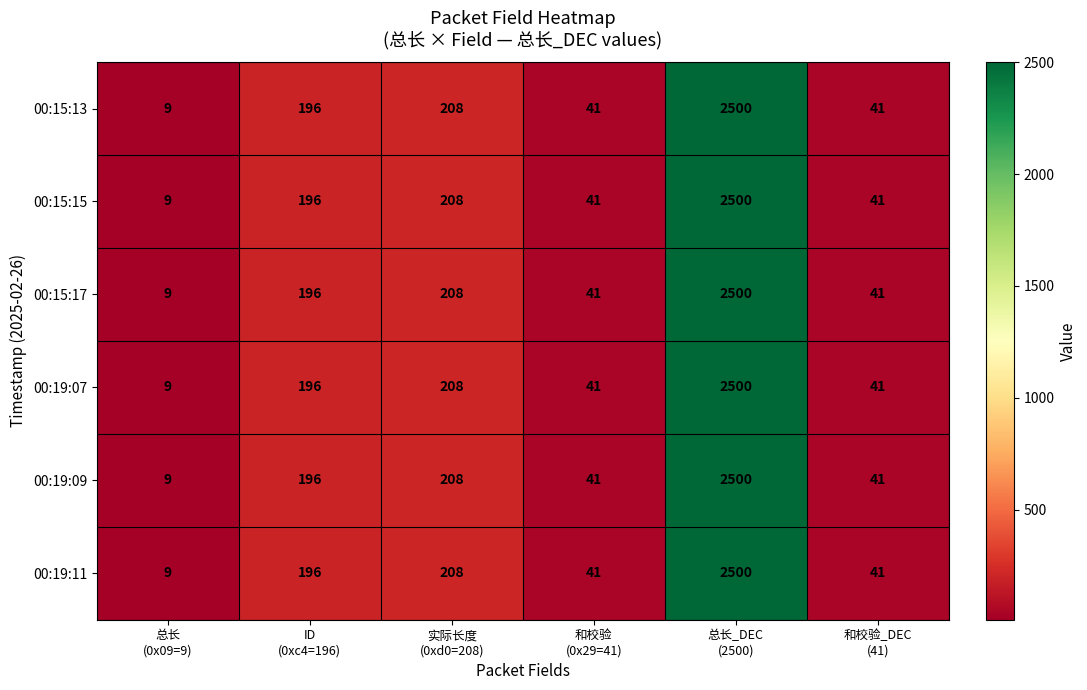

What is the minimum value shown in the chart?

9